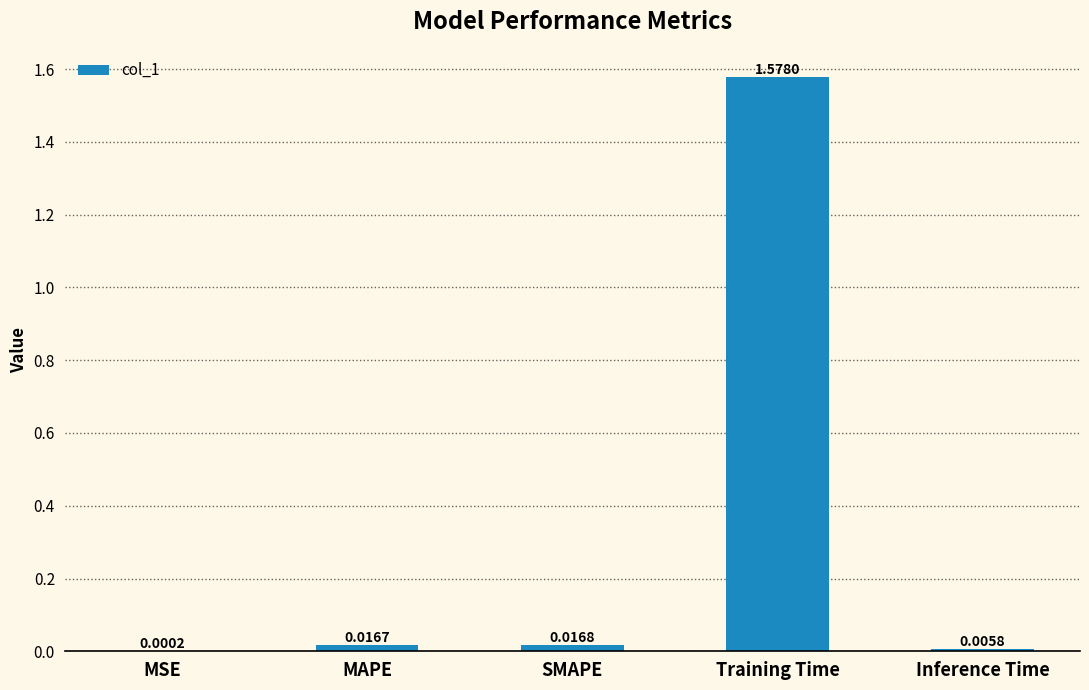

At which label is the value closest to 0?

MSE